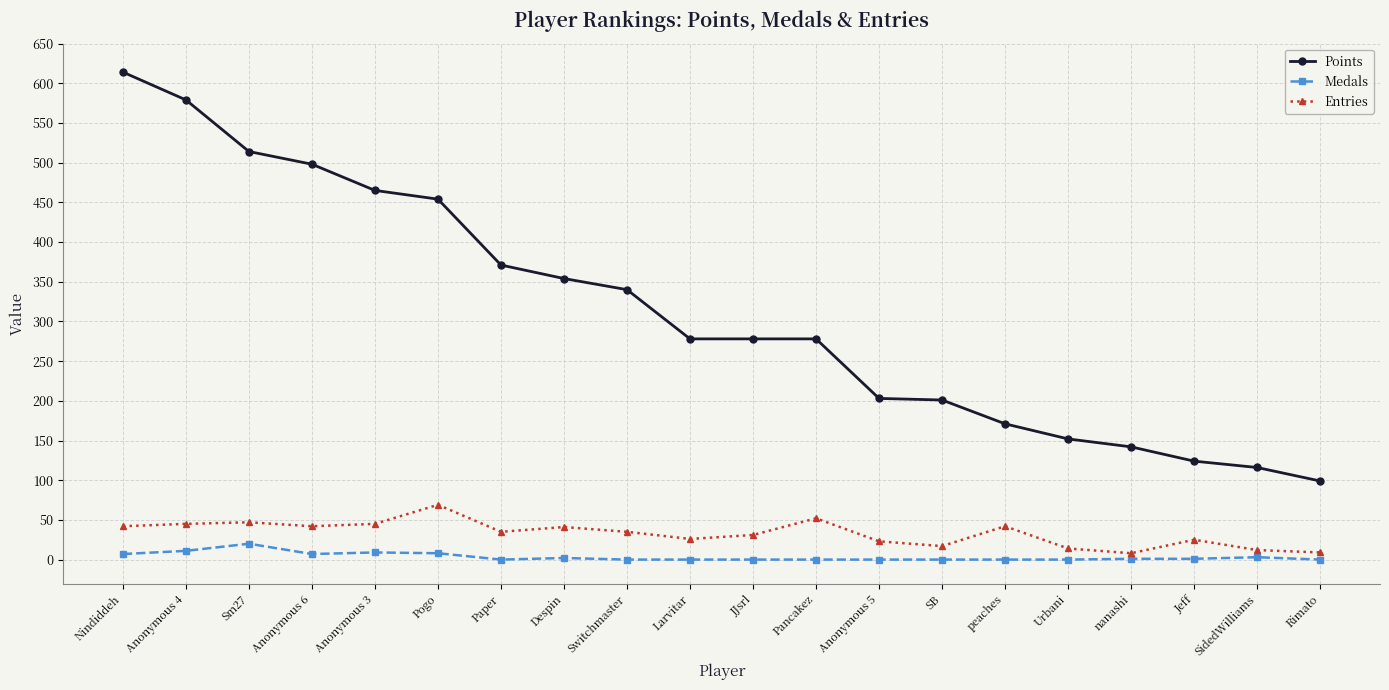

What is the maximum value for Points?

614